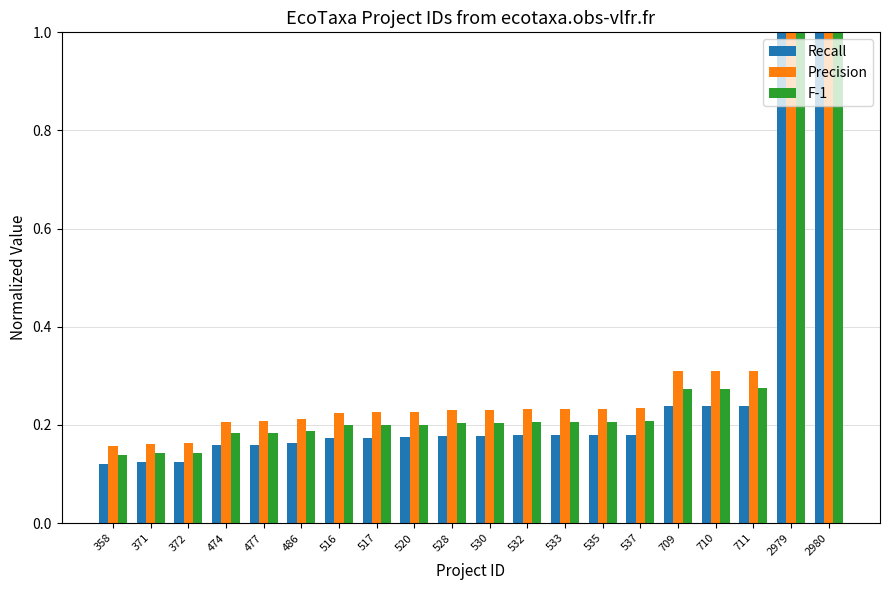

True or false: F-1 has a value of 0.3 at 486.

False